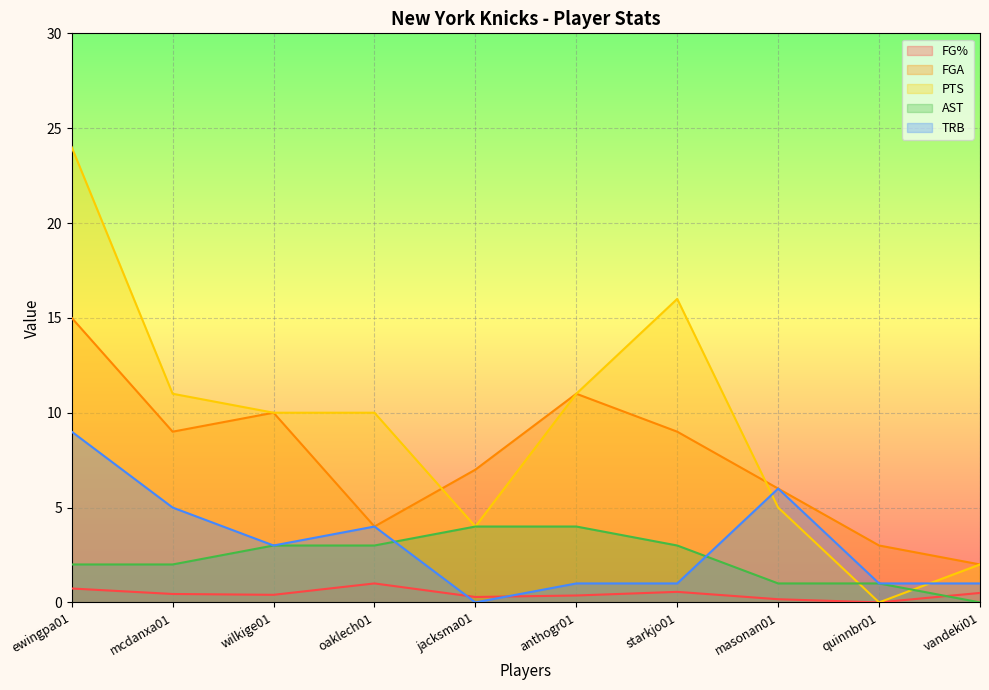

What is the value of the FGA point at the 9th from the left?

3.0